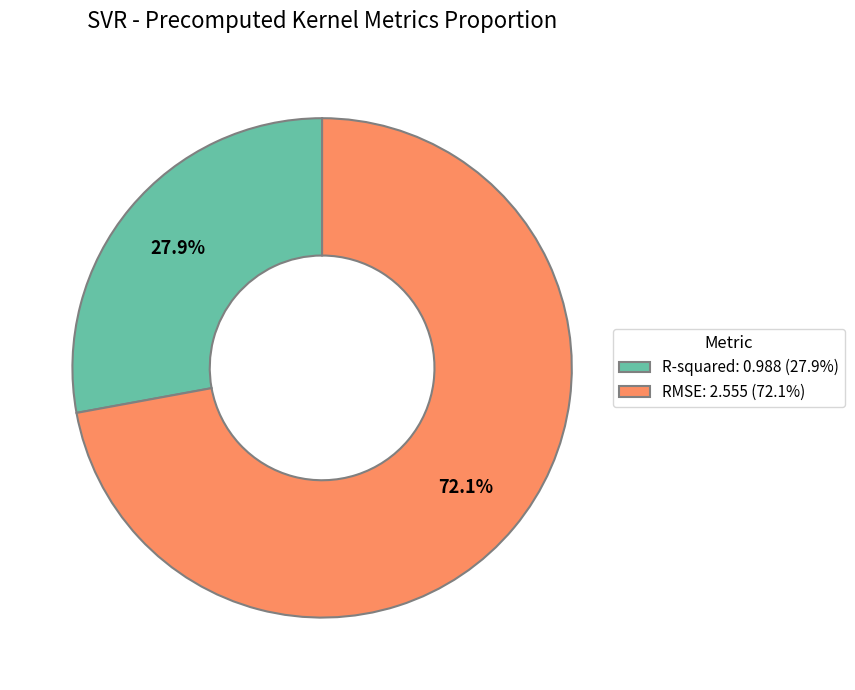

True or false: R-squared accounts for 39% of the total.

False